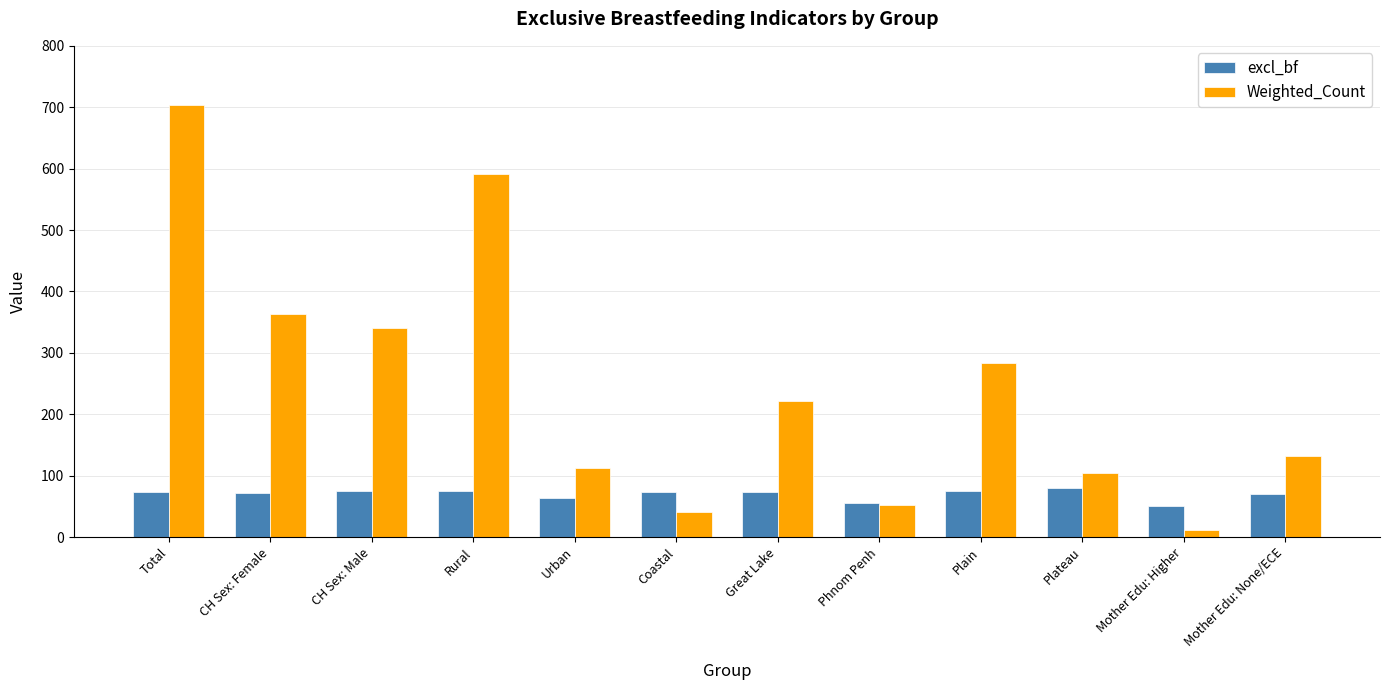

At Plateau, list the series in order from smallest to largest.

excl_bf, Weighted_Count